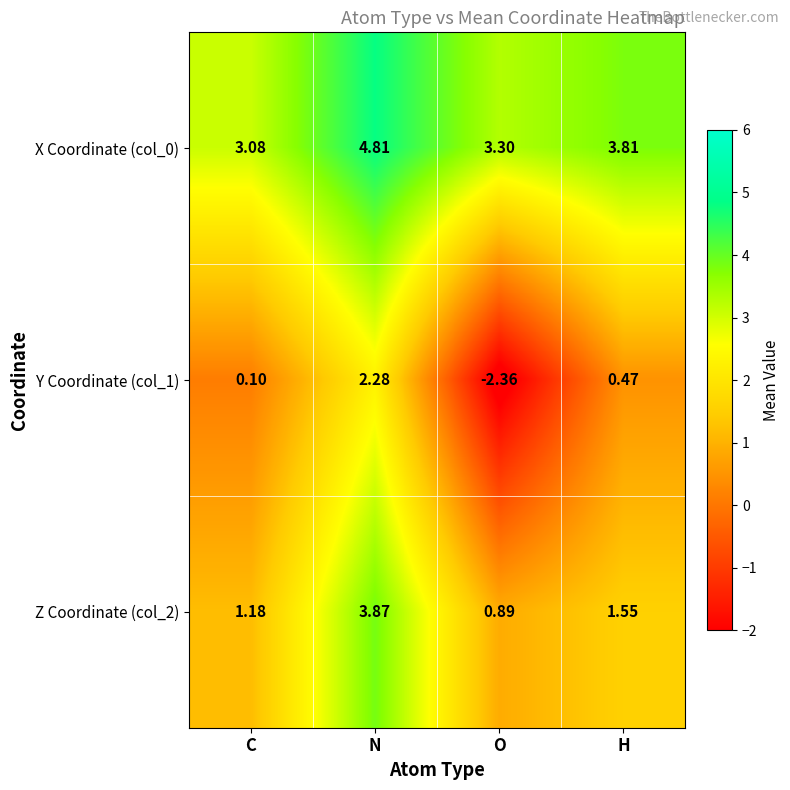

Which category has the lowest value in the X Coordinate (col_0) series?

C